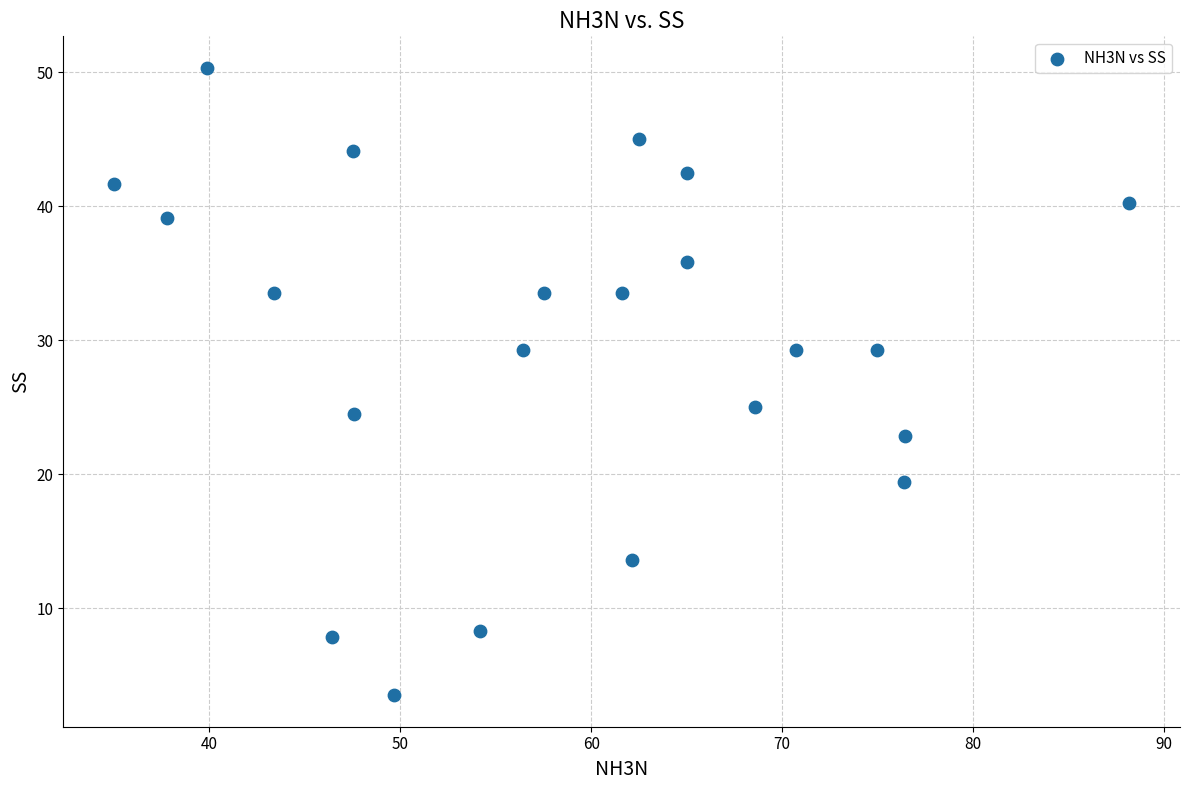

What Y value in the scatter plot is closest to 26?

25.0